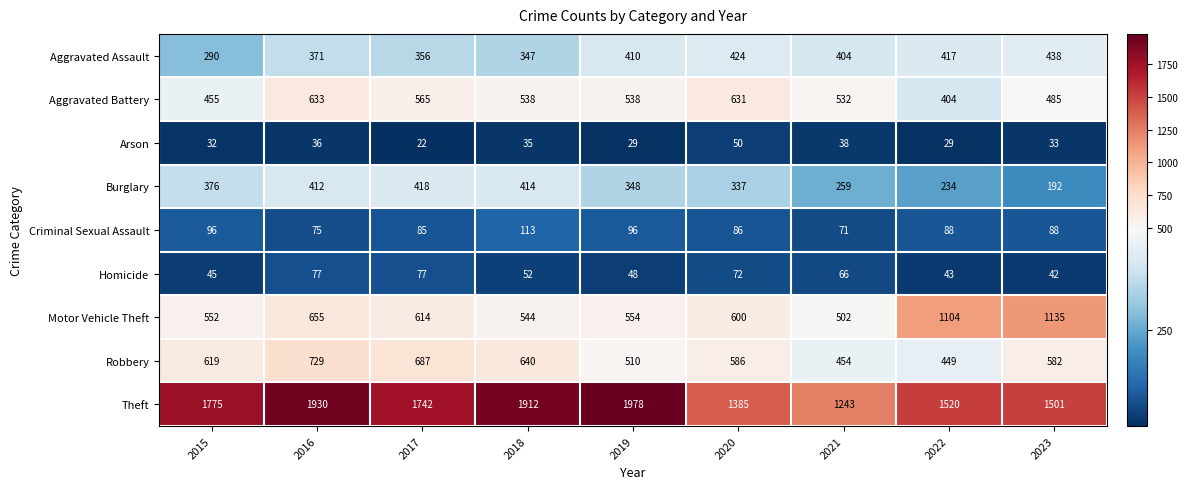

What is the average value of the Homicide series?

58